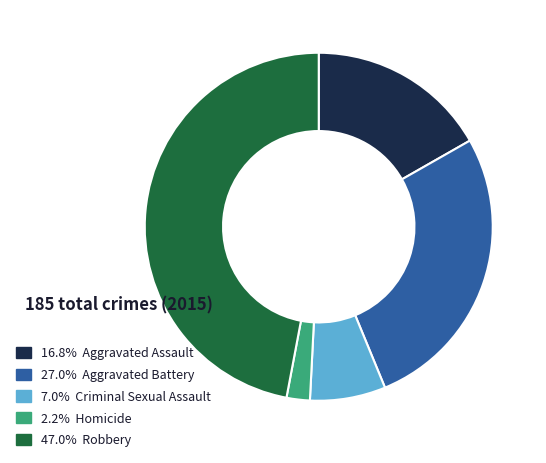

Is there a majority slice in this chart?

No